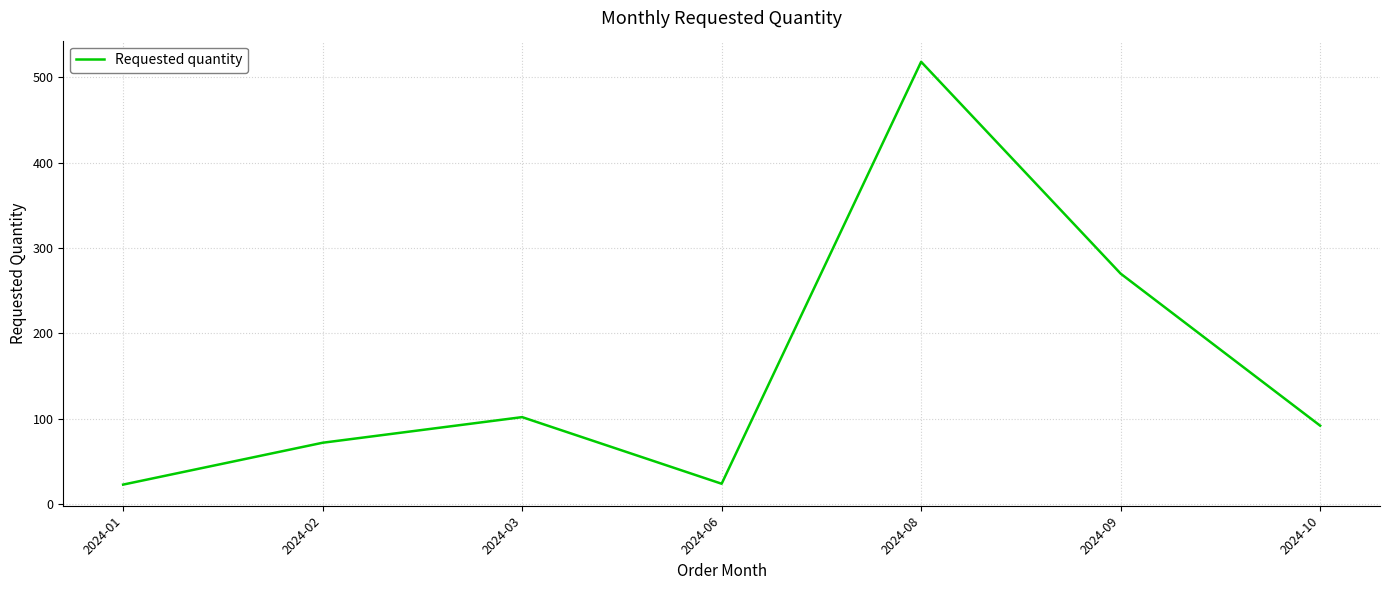

How many interior local valleys (lower than both neighbors) does the data have?

1